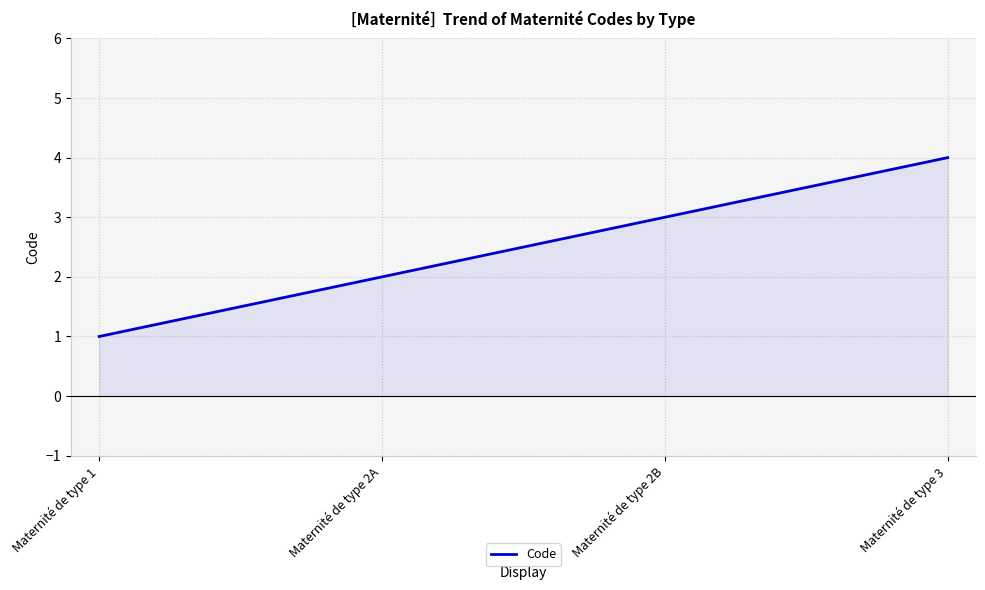

What is the difference between the values at Maternité de type 3 and Maternité de type 2B?

1